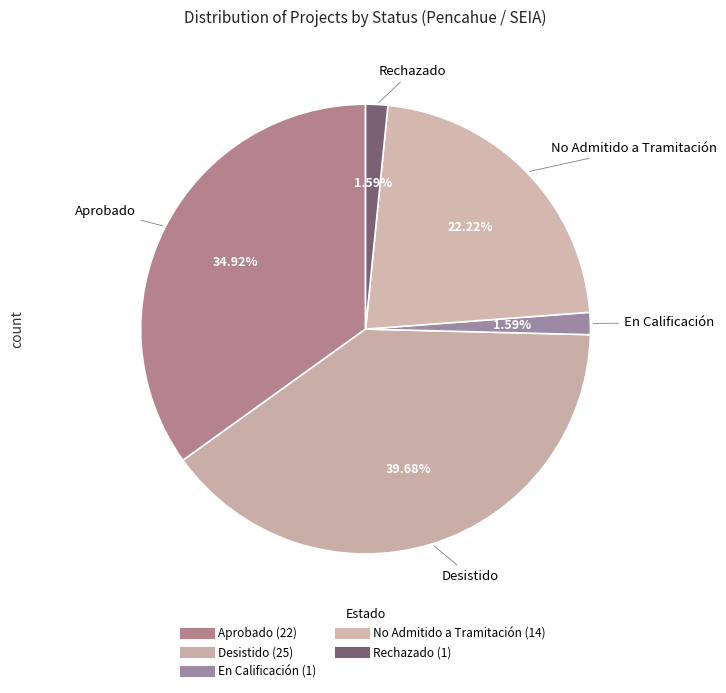

The Aprobado slice represents 49% of the pie. True or false?

False